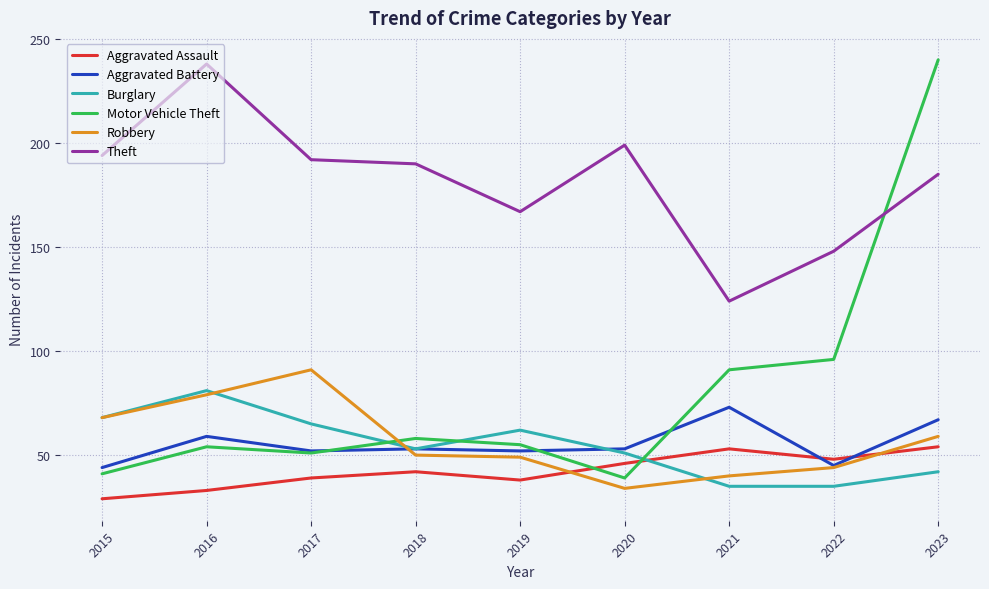

Where do Theft and Motor Vehicle Theft first cross each other?

2022 and 2023